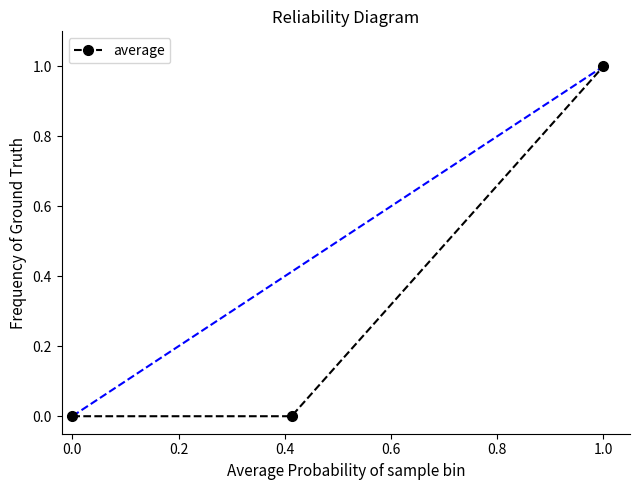

Reading right to left, list all the values displayed in this chart.

1	0	0